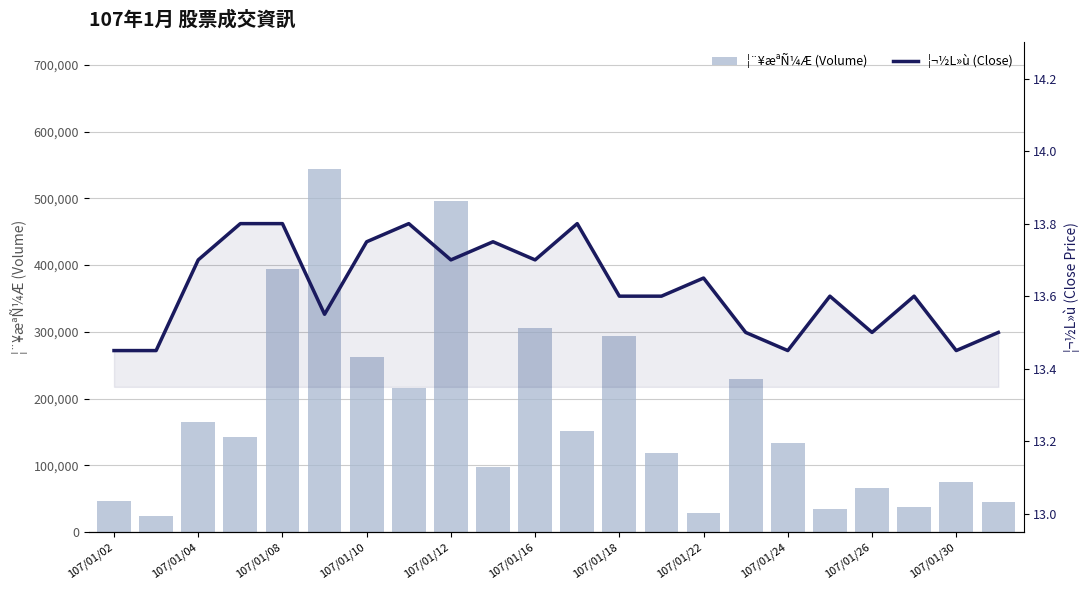

Rank the series at 107/01/18 from highest to lowest value.

¦¨¥æªÑ¼Æ (Volume), ¦¬½L»ù (Close)